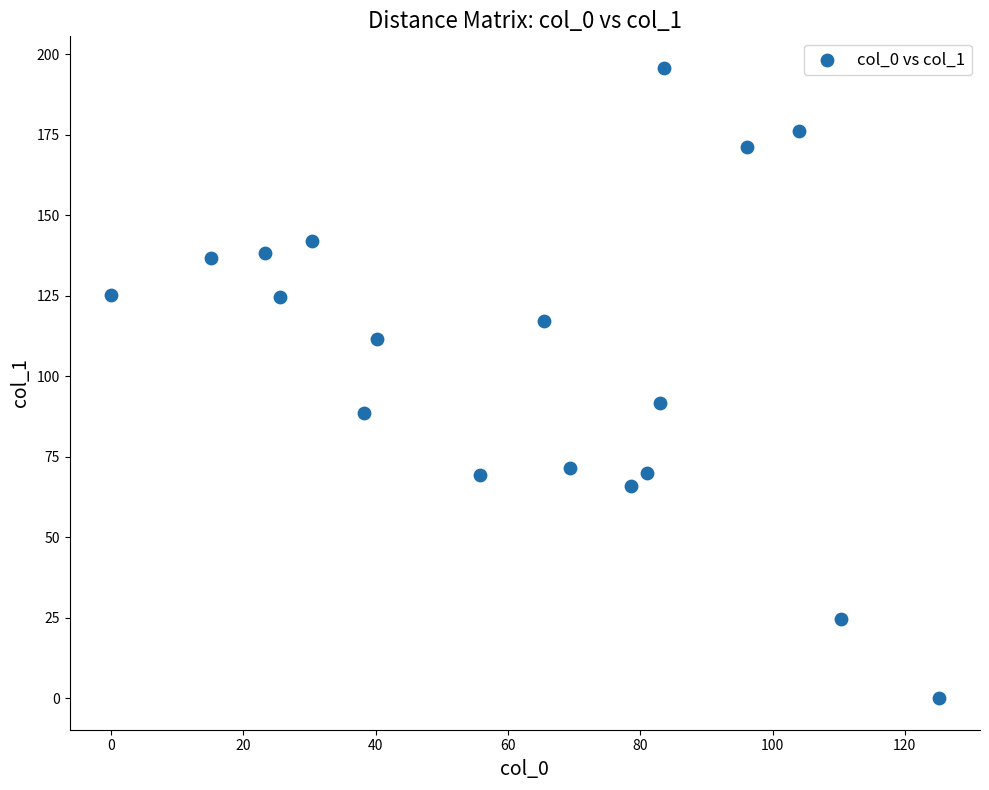

What Y value in the scatter plot is closest to 97?

91.7